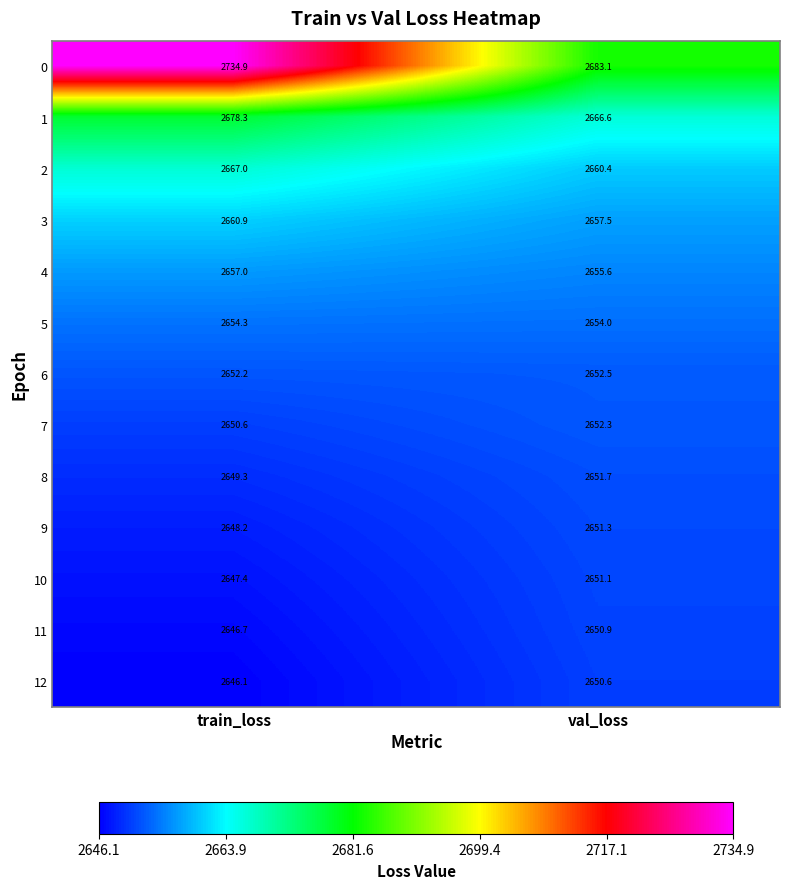

How many series are shown in this chart?

13